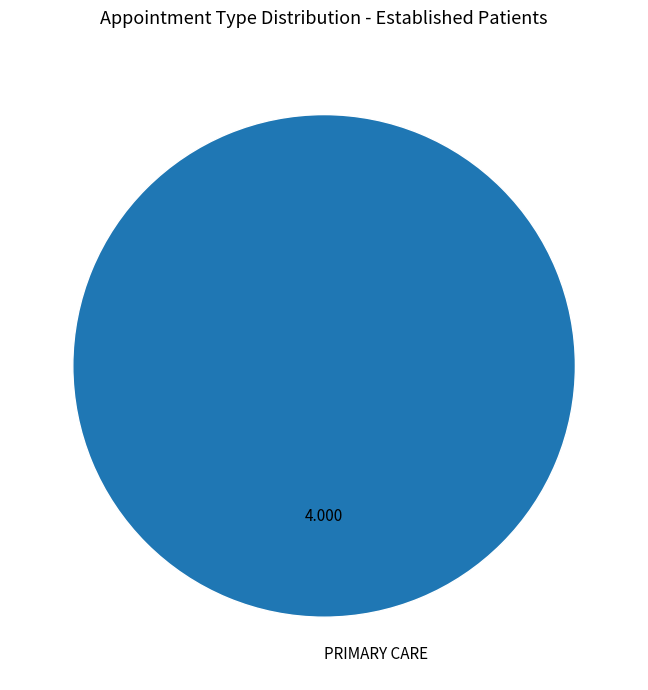

Which category accounts for the majority?

PRIMARY CARE